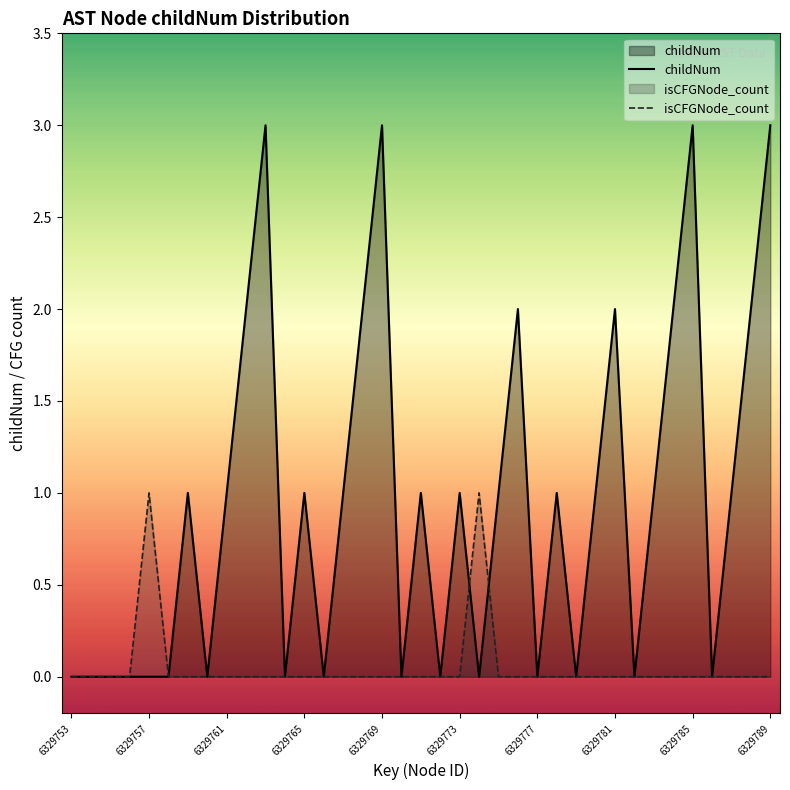

How many intersections are there between childNum and isCFGNode_count?

2